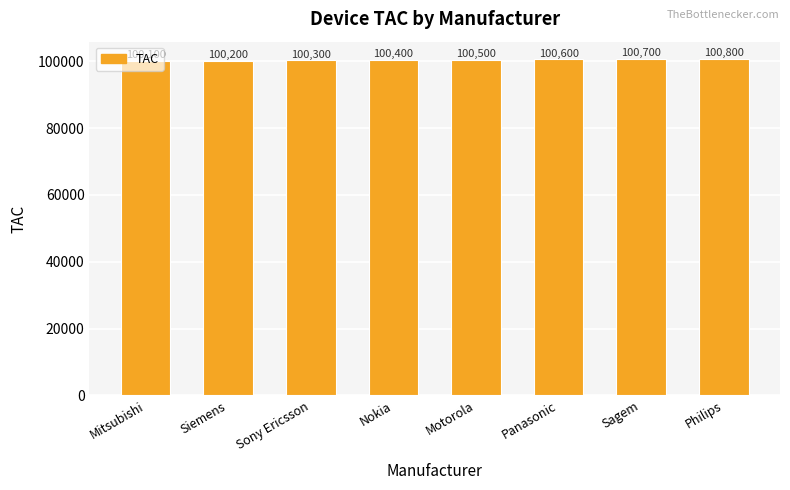

Does the chart contain any negative values?

No